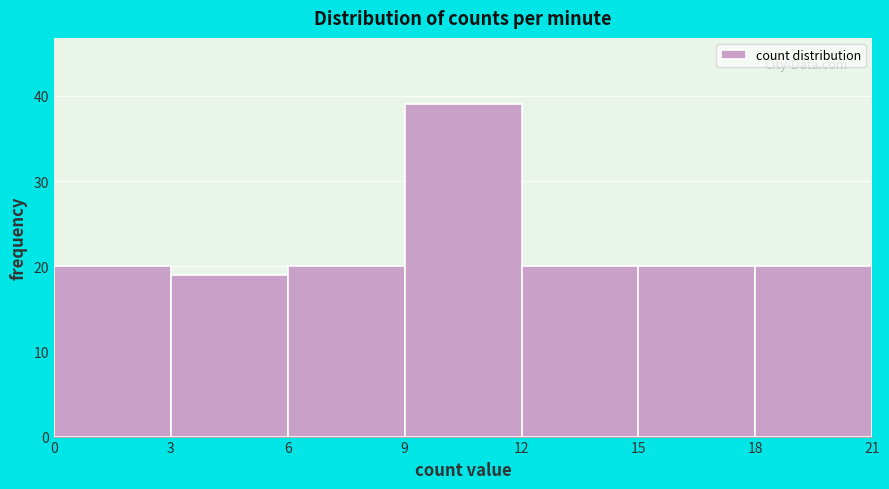

Reading left to right, transcribe this chart: for each bar, give the range it covers on the x-axis and its height. The values are not printed on the chart, so give them approximately, as read against the axis.

0 to 3: 20
3 to 6: 19
6 to 9: 20
9 to 12: 39
12 to 15: 20
15 to 18: 20
18 to 21: 20